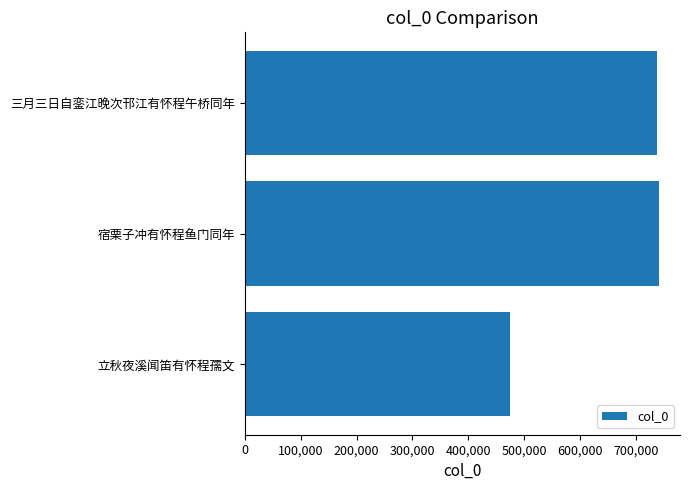

The value at 立秋夜溪闻笛有怀程孺文 is 474092. True or false?

True